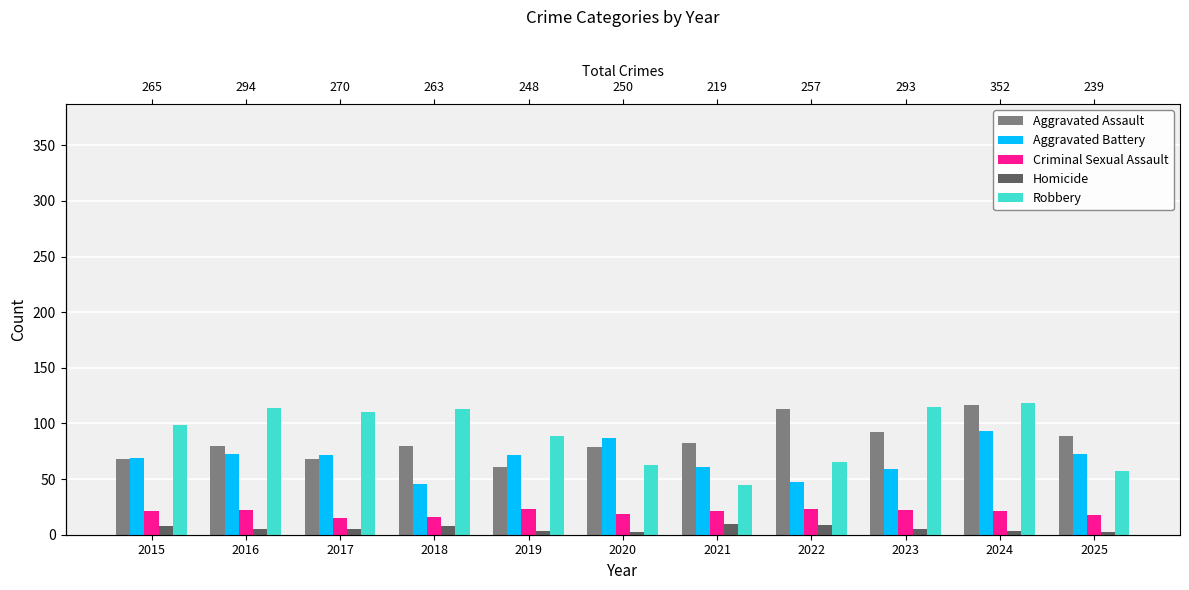

What is the average value of the Aggravated Battery series?

68